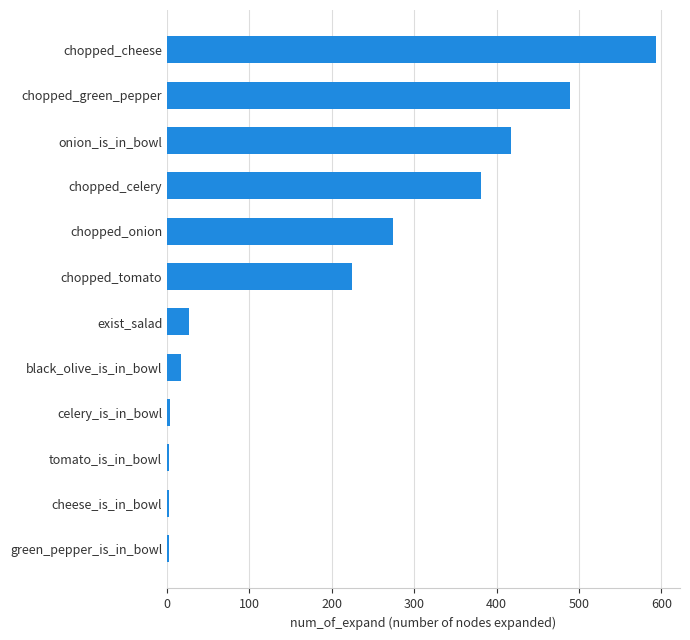

Are the bars horizontal?

Yes